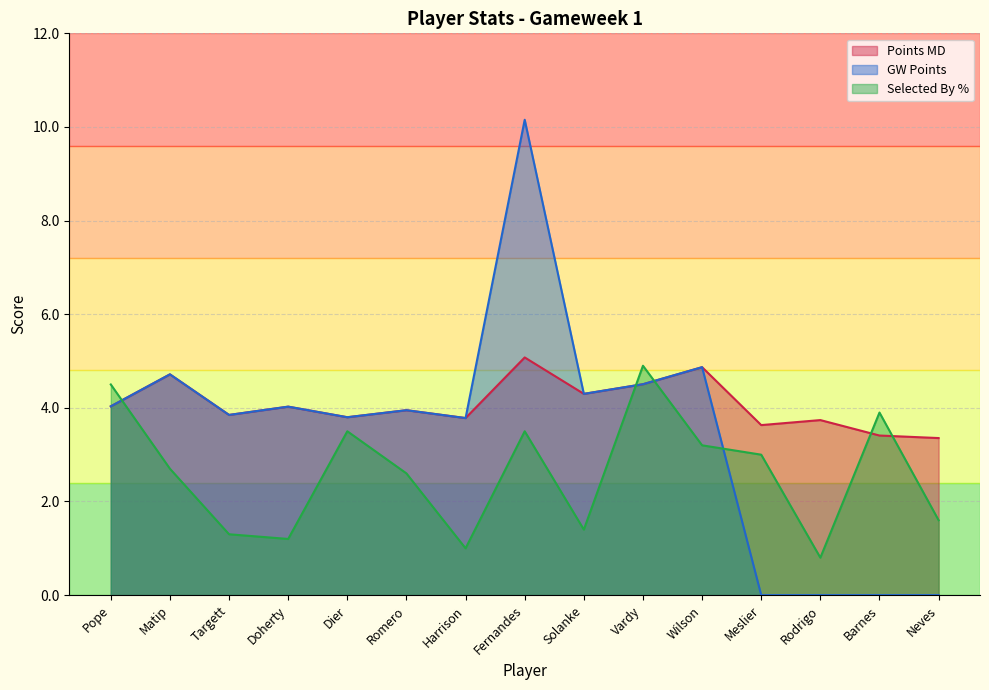

How many lines are shown in the chart?

3